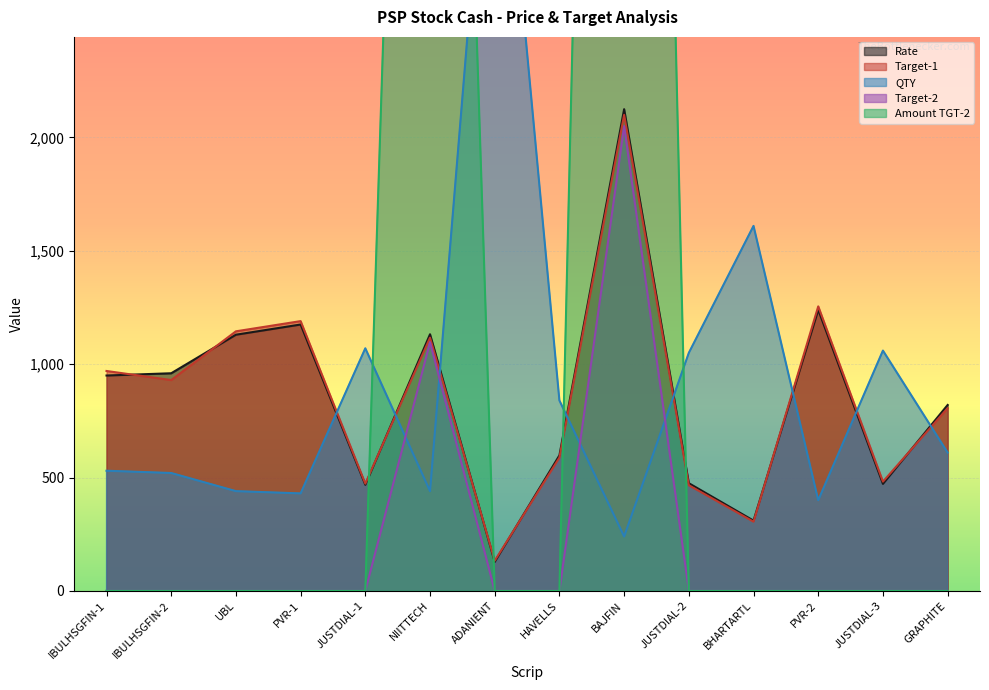

Reading right to left, transcribe all the data shown in this chart.

TARGET-1: 806.0	482.0	1255.0	305.2	466.0	2100.0	588.0	133.0	1117.0	473.0	1190.0	1145.0	930.0	970.0
RATE: 820.0	472.0	1240.0	310.0	475.0	2125.0	598.0	128.0	1132.0	468.0	1175.0	1130.0	960.0	950.0
QTY: 610.0	1060.0	400.0	1610.0	1050.0	240.0	840.0	3910.0	440.0	1070.0	430.0	440.0	520.0	530.0
TARGET-2: 0.0	0.0	0.0	0.0	0.0	2050.0	0.0	0.0	1097.0	0.0	0.0	0.0	0.0	0.0
Amount_TGT-2: 0.0	0.0	0.0	0.0	0.0	12000.0	0.0	0.0	8800.0	0.0	0.0	0.0	0.0	0.0